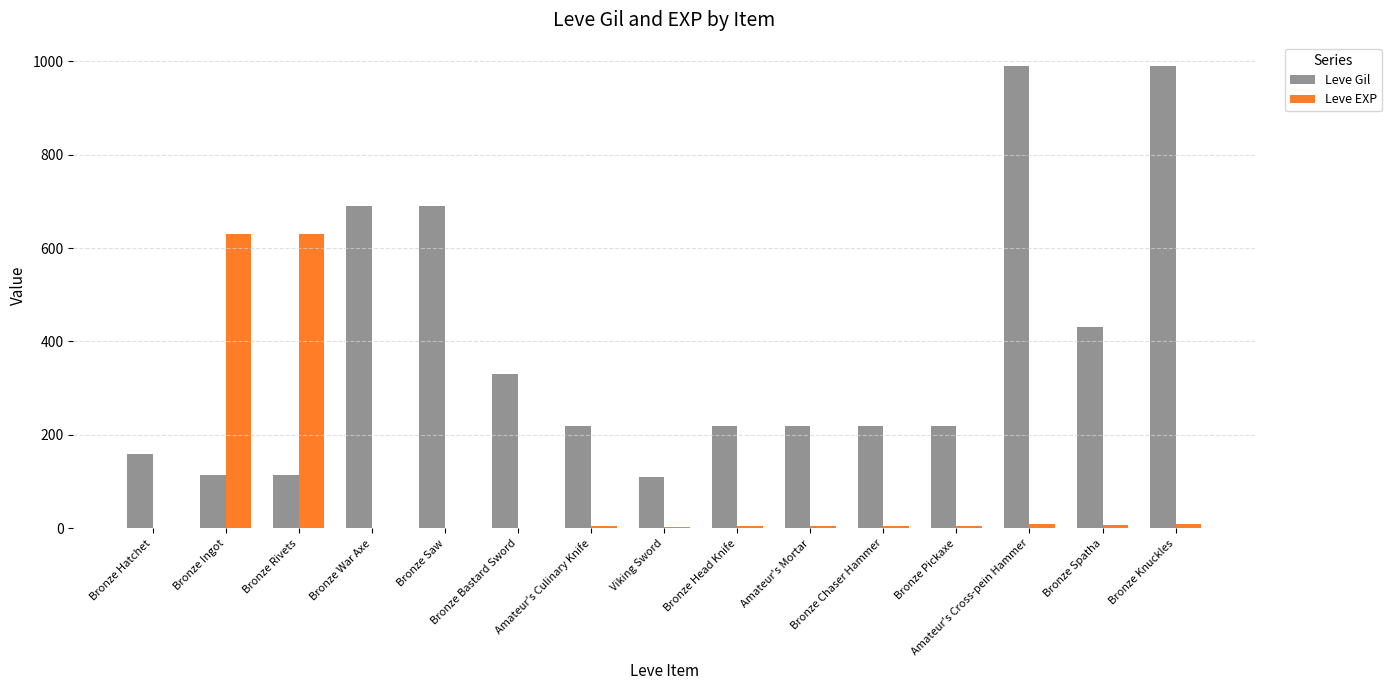

Are the bars grouped side by side (vs. stacked)?

Yes